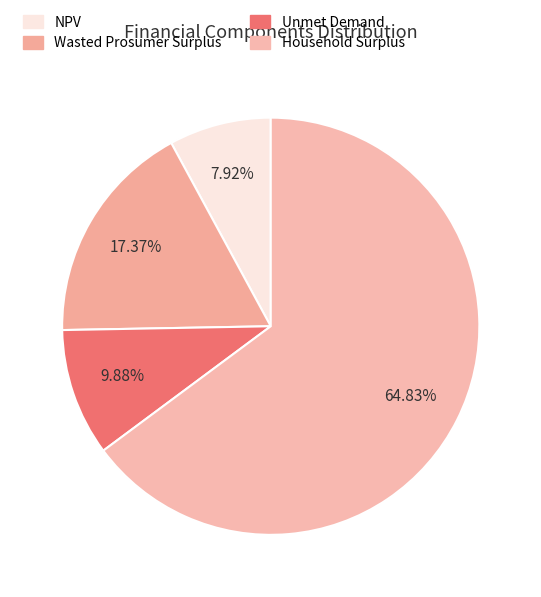

Is the sum of Wasted Prosumer Surplus and Household Surplus greater than half?

Yes